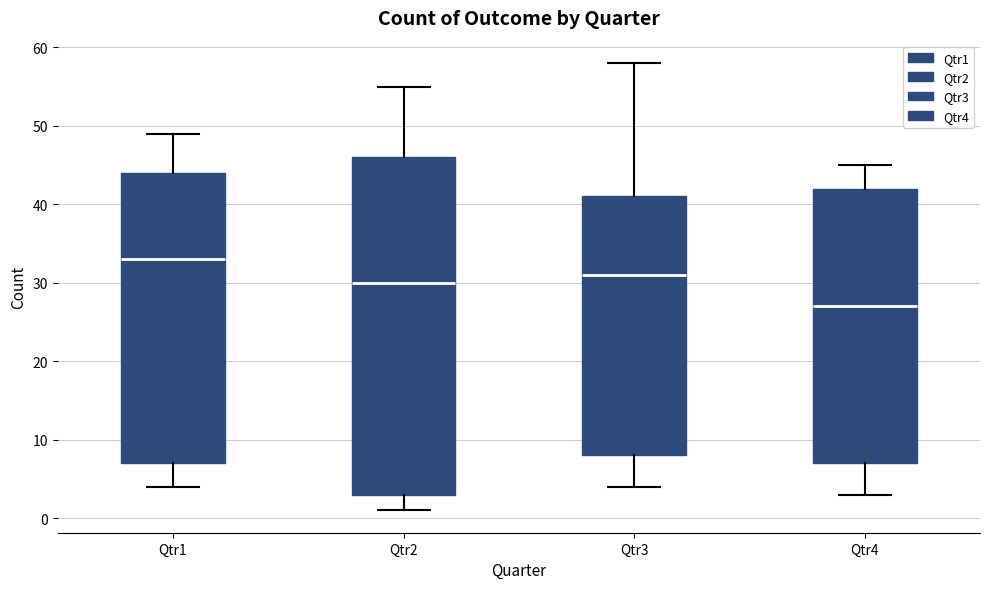

Reading left to right, transcribe this box plot: for each box, give where its median line is, the range the box spans, and where its two whiskers end, as read against the y-axis. The values are not printed on the chart, so give them approximately, as read against the axis.

Qtr1: median 33, box 7 to 44, whiskers 4 to 49
Qtr2: median 30, box 3 to 46, whiskers 1 to 55
Qtr3: median 31, box 8 to 41, whiskers 4 to 58
Qtr4: median 27, box 7 to 42, whiskers 3 to 45